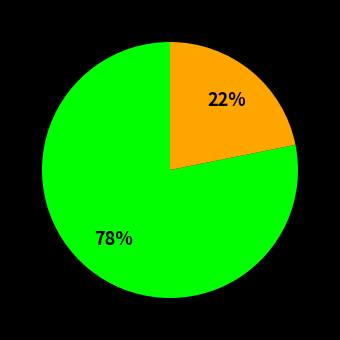

To the nearest percent, what is the average slice percentage?

50%